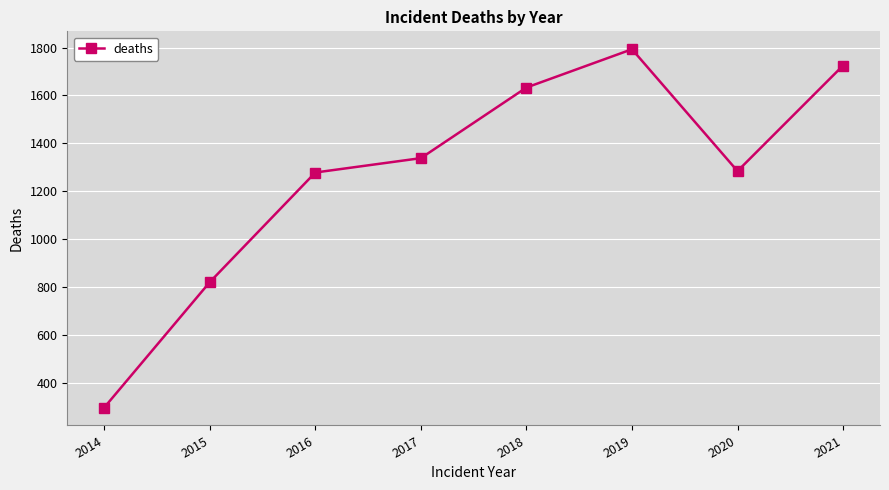

Approximately how many times larger is the value at 2016 compared to 2017?

1.0